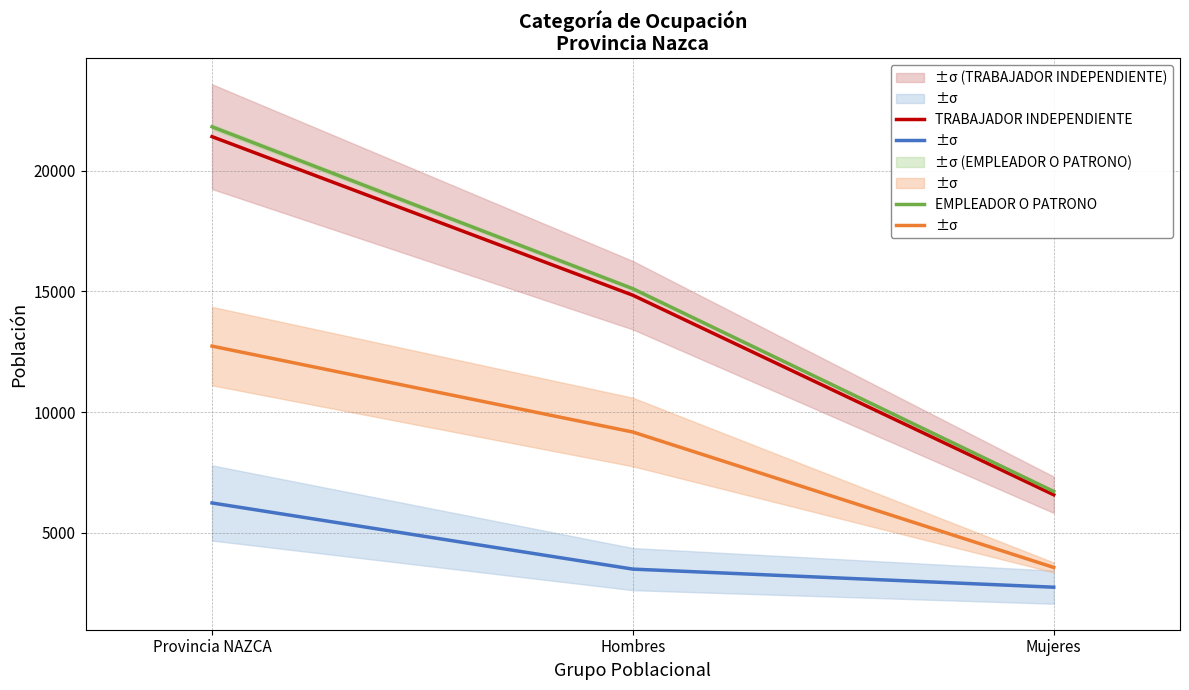

What is the label of the 1st point from the left?

Provincia NAZCA